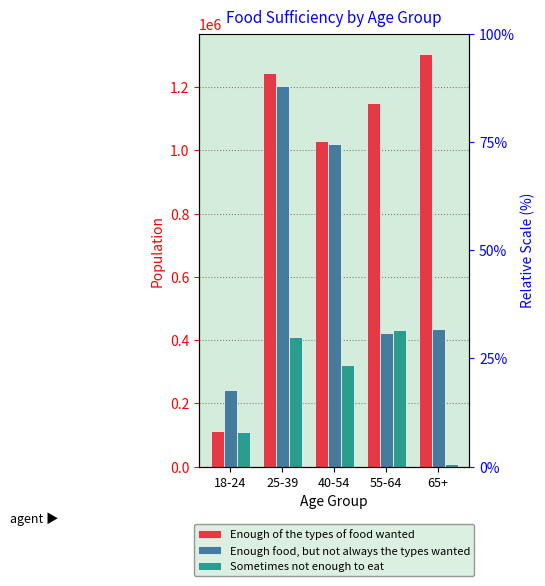

What is the maximum value shown in the chart?

1303515